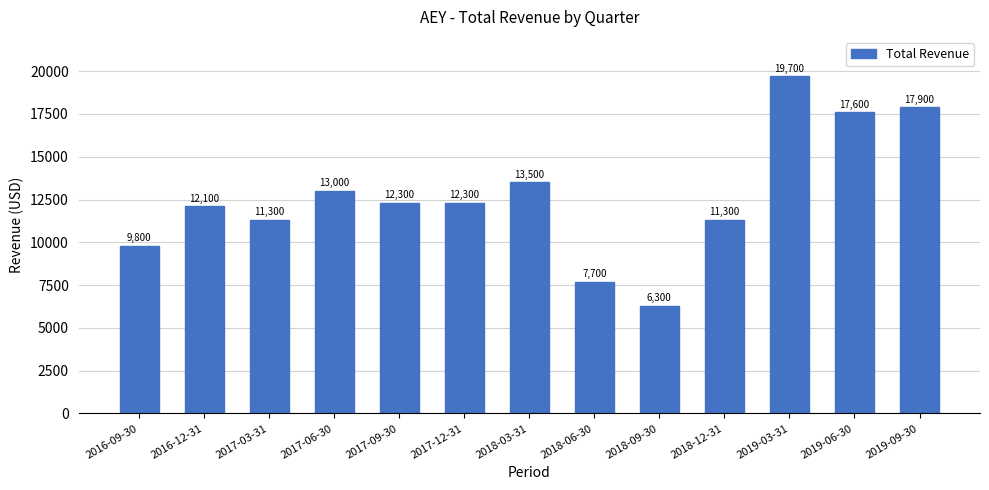

What is the minimum value shown in the chart?

6300